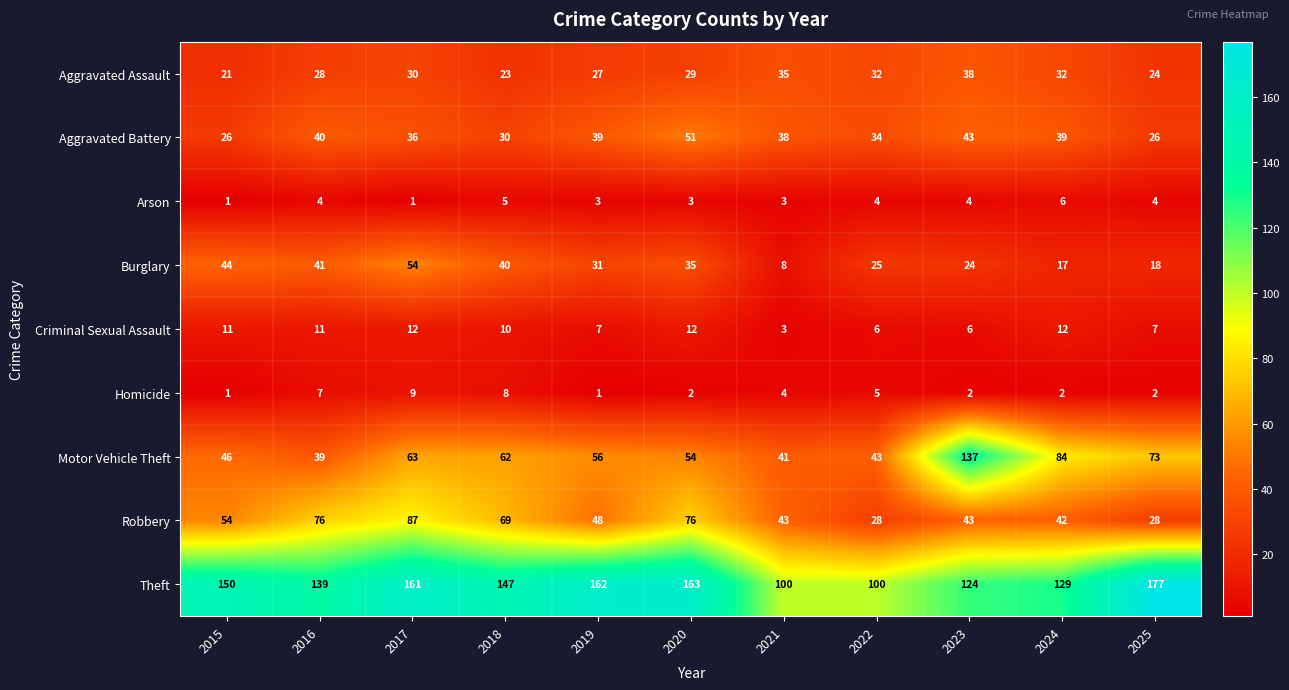

Rank the series at 2025 from highest to lowest value.

Theft, Motor Vehicle Theft, Robbery, Aggravated Battery, Aggravated Assault, Burglary, Criminal Sexual Assault, Arson, Homicide